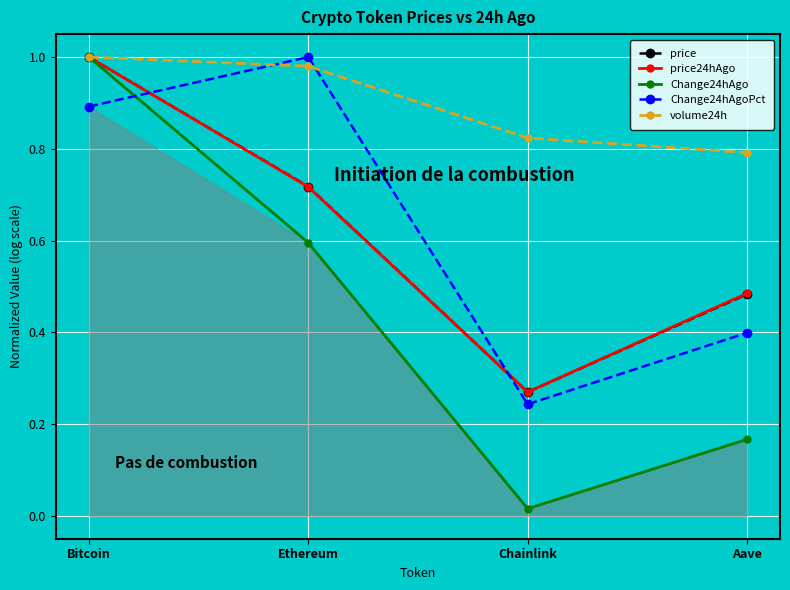

At how many categories does at least one series exceed 0?

4